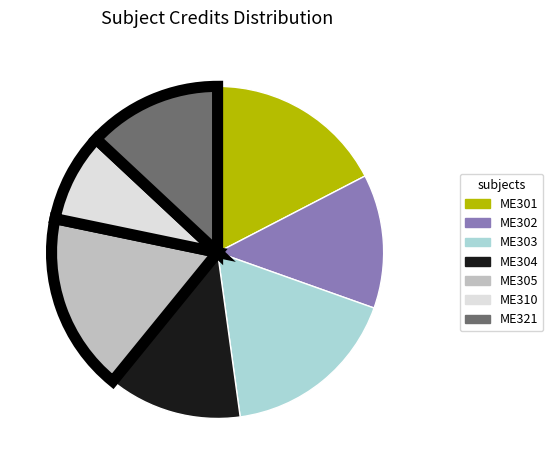

Is the sum of ME305 and ME310 greater than half?

No